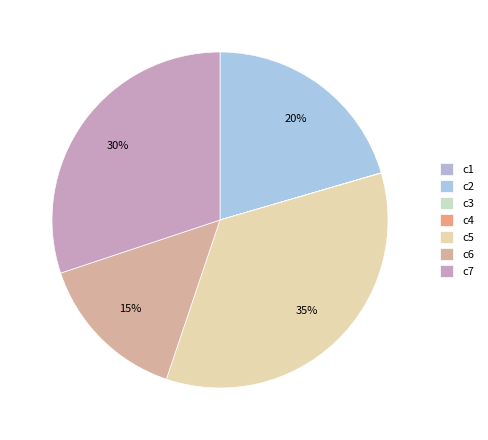

To the nearest percent, what is the combined percentage of c6 and c4?

15%